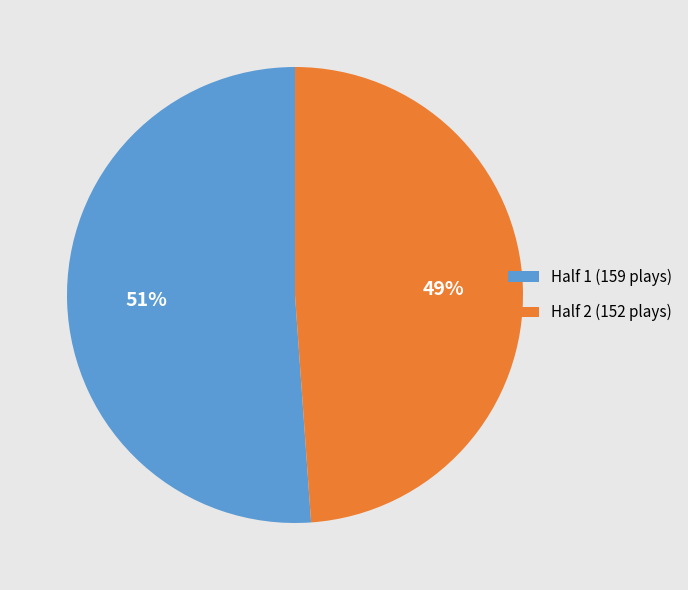

Is it true that Half 2 is 41% of the pie?

False